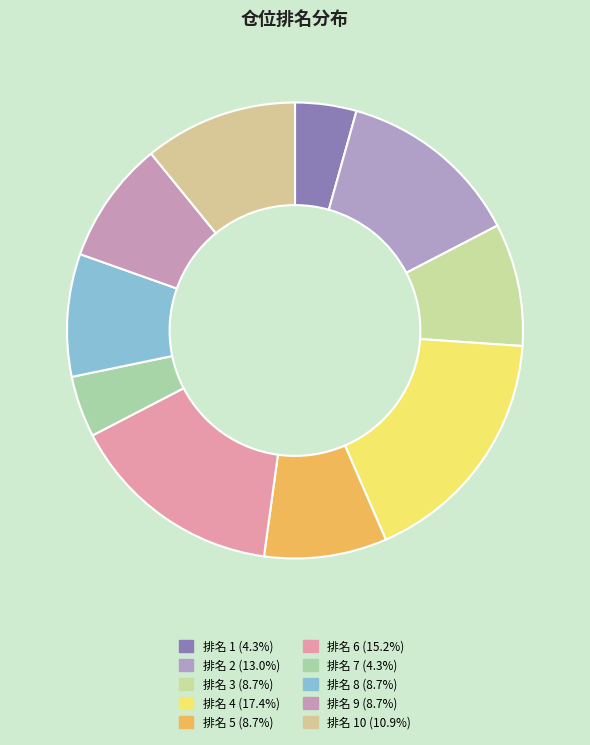

How many segments does this pie chart have?

10